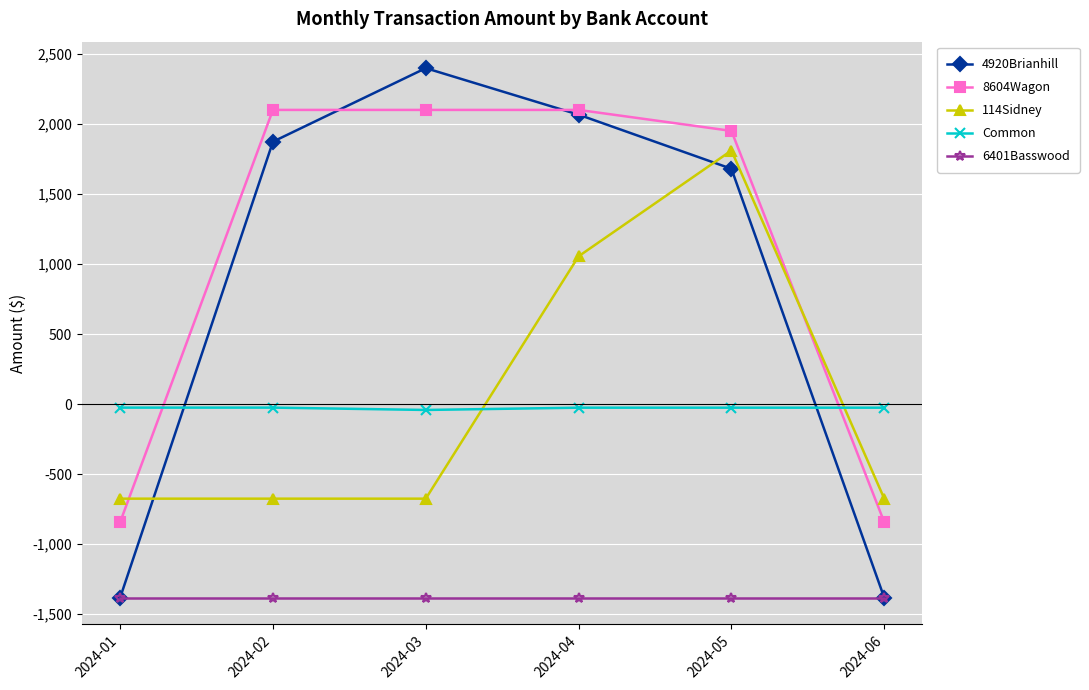

The Common series shows -26.1 at 2024-06. True or false?

True